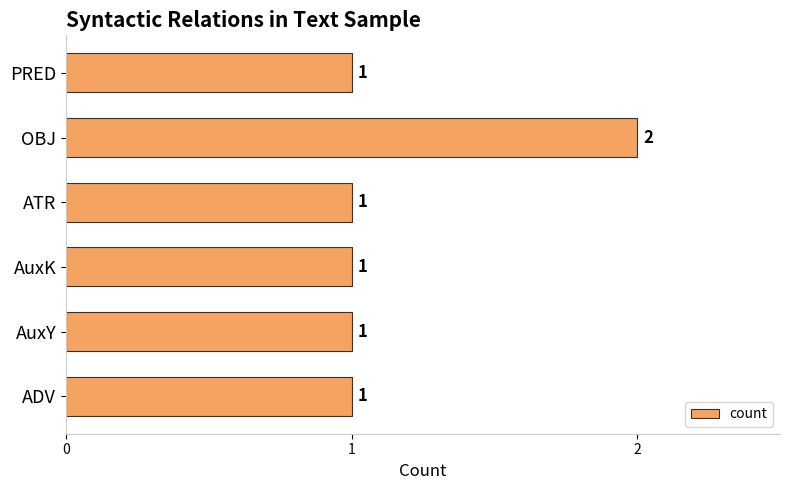

How many bars are there in total?

6